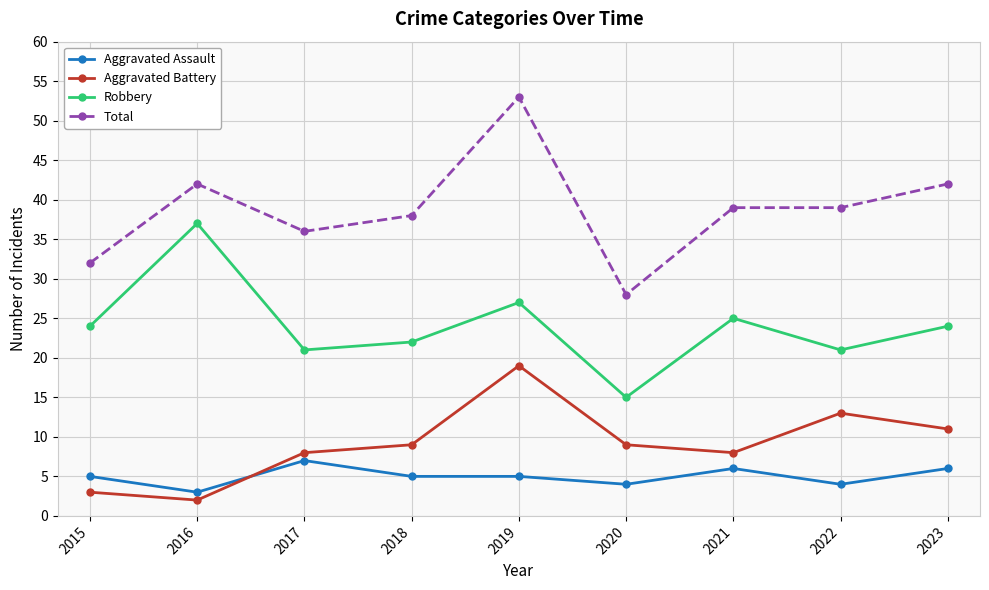

What is the approximate value of Total at 2021, to the nearest 5?

40